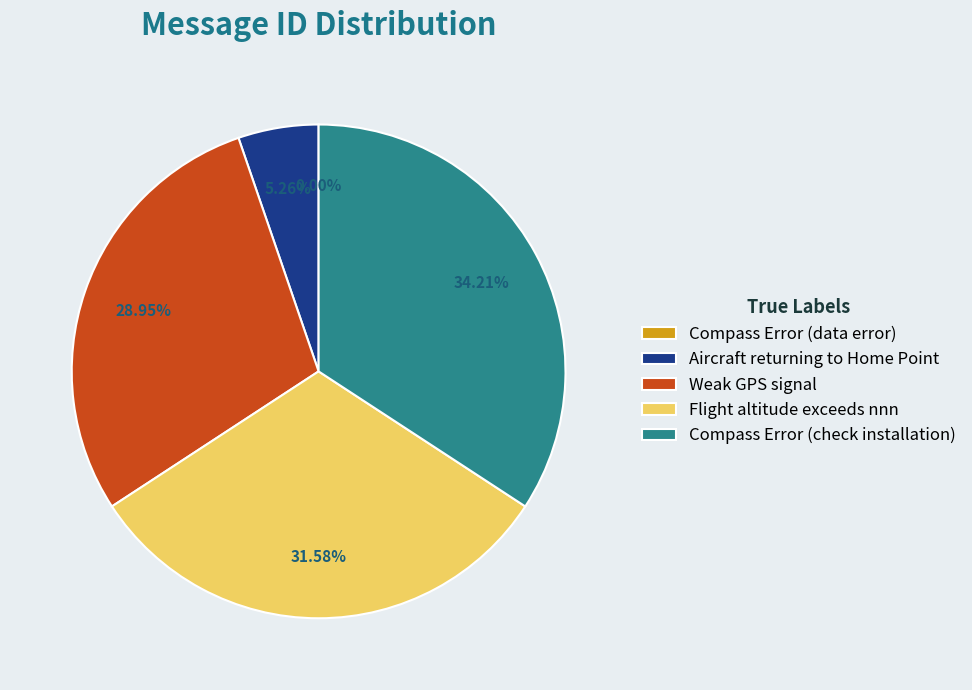

Between Weak GPS signal and Flight altitude exceeds nnn, which is larger?

Flight altitude exceeds nnn